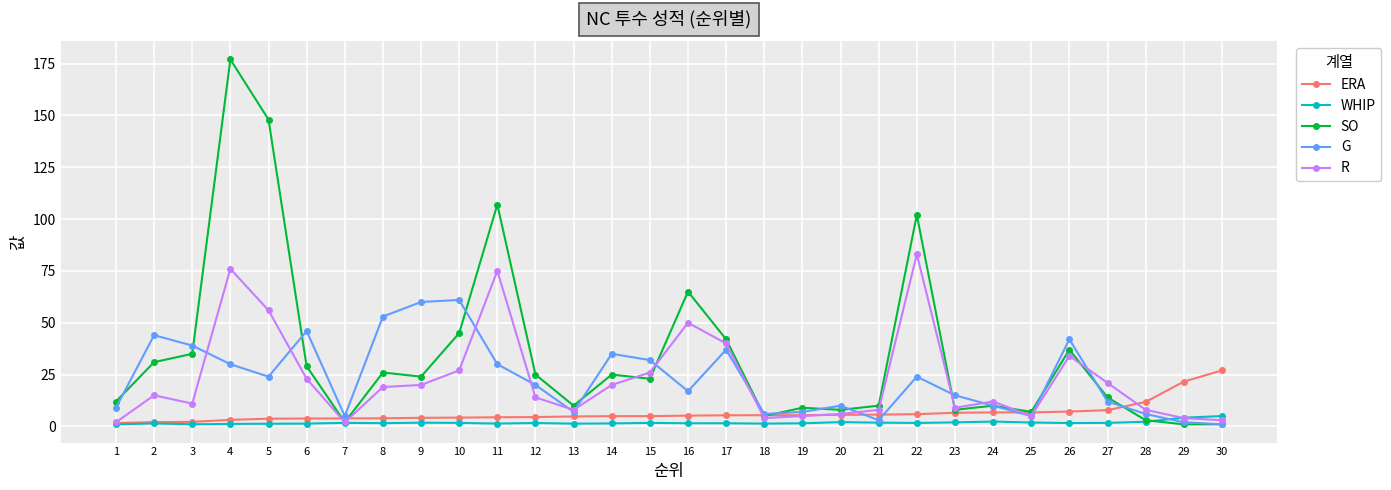

What are all the series names shown in the legend?

ERA, WHIP, SO, G, R